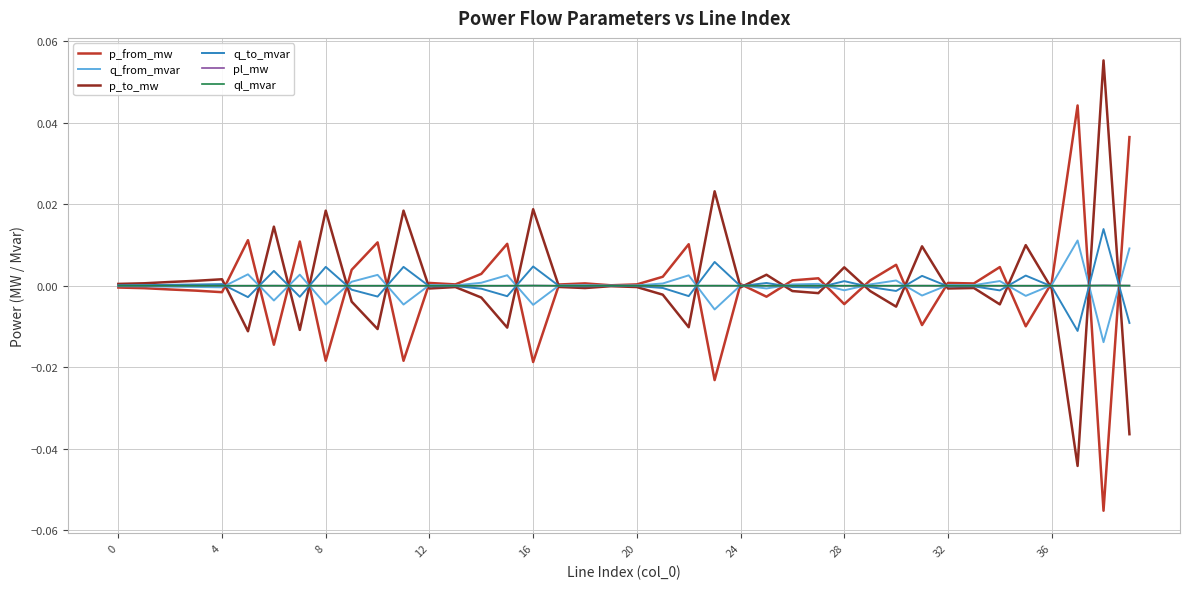

What are all the series names shown in the legend?

p_from_mw, q_from_mvar, p_to_mw, q_to_mvar, pl_mw, ql_mvar